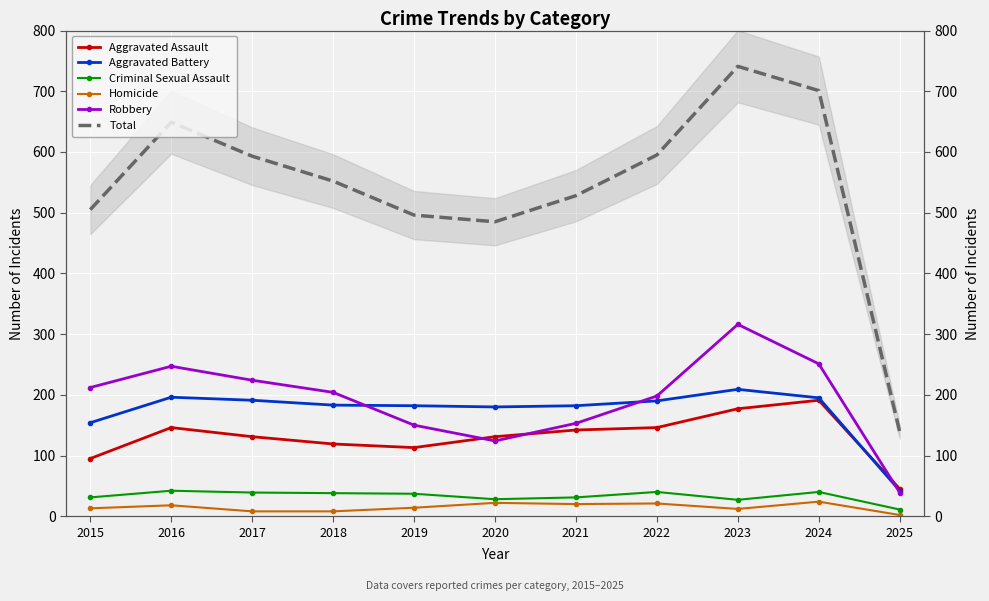

What is the spread (max minus min) of values at 2023?

729